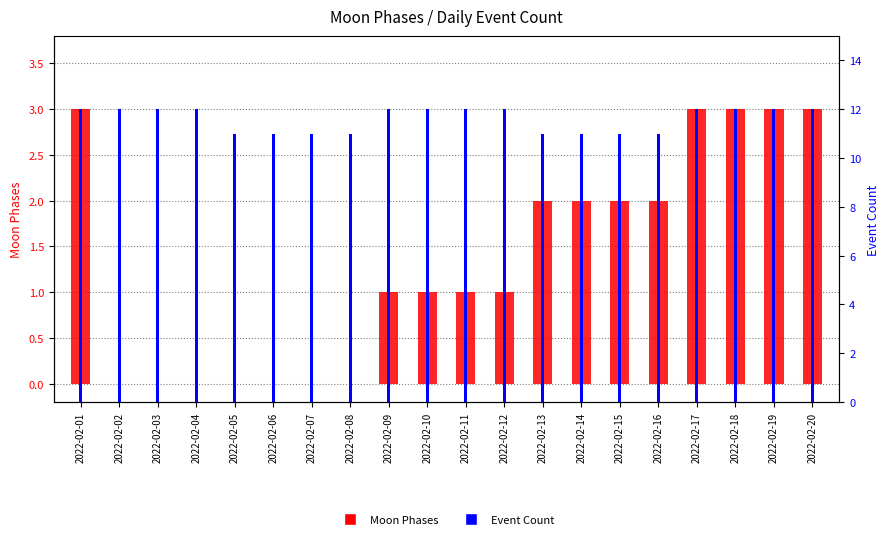

What is the maximum value shown in the chart?

12